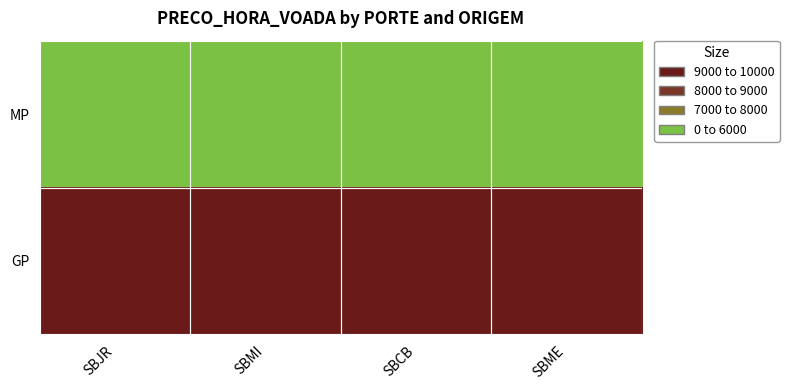

What is the spread (max minus min) of values at SBJR?

4000